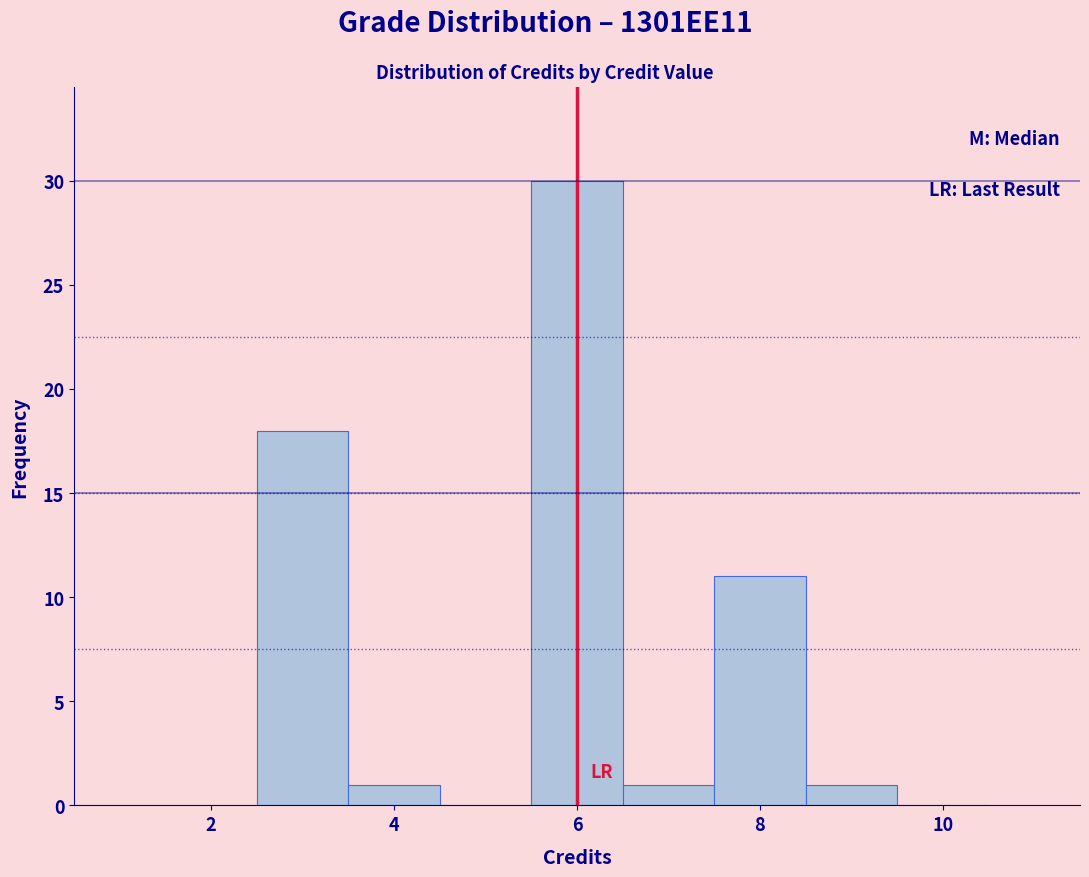

Reading left to right, list every bar in this chart as the range it spans on the x-axis followed by its height. Neither the bar edges nor the heights are printed on the chart, so give them approximately, as read against the axes.

0.5 to 1.5: 0
1.5 to 2.5: 0
2.5 to 3.5: 18
3.5 to 4.5: 1
4.5 to 5.5: 0
5.5 to 6.5: 30
6.5 to 7.5: 1
7.5 to 8.5: 11
8.5 to 9.5: 1
9.5 to 10.5: 0